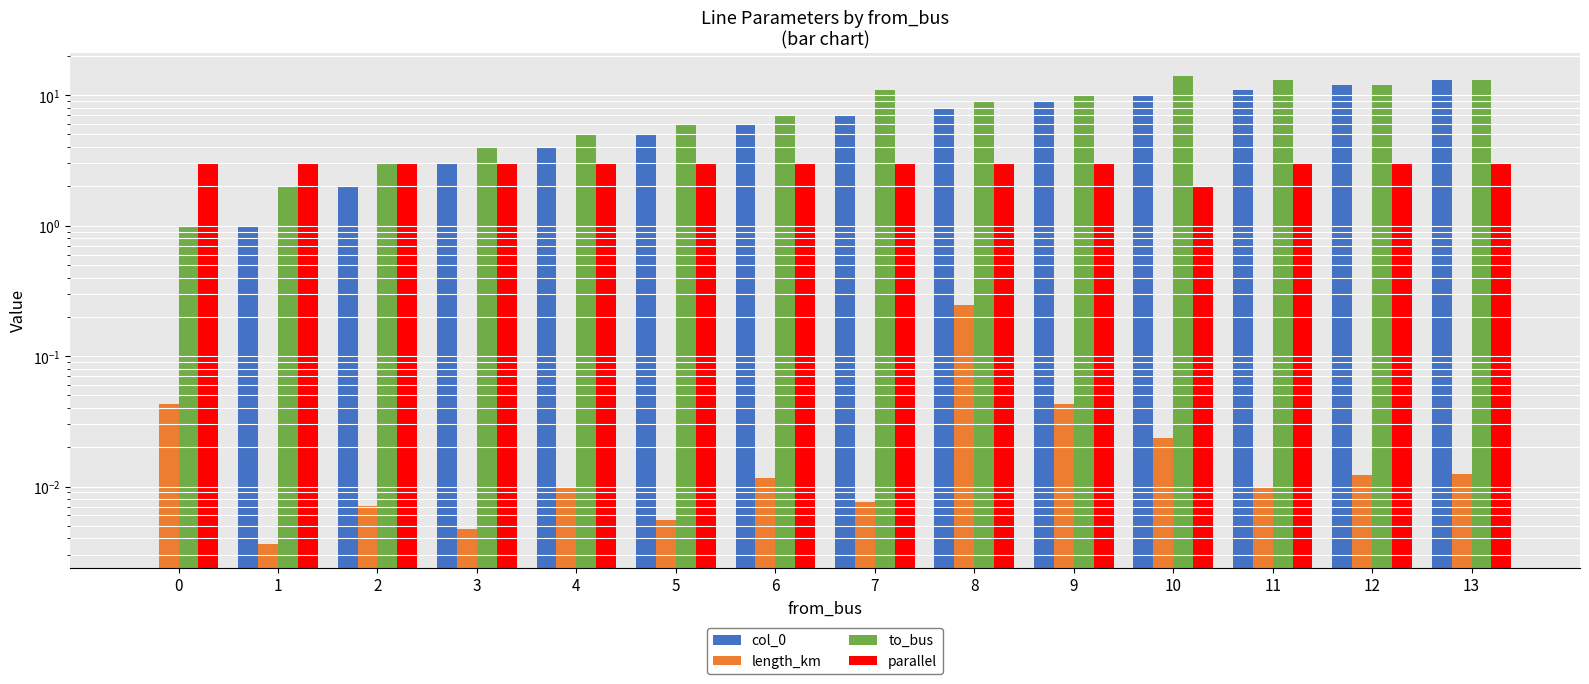

True or false: parallel has a value of 3.0 at 5.

True